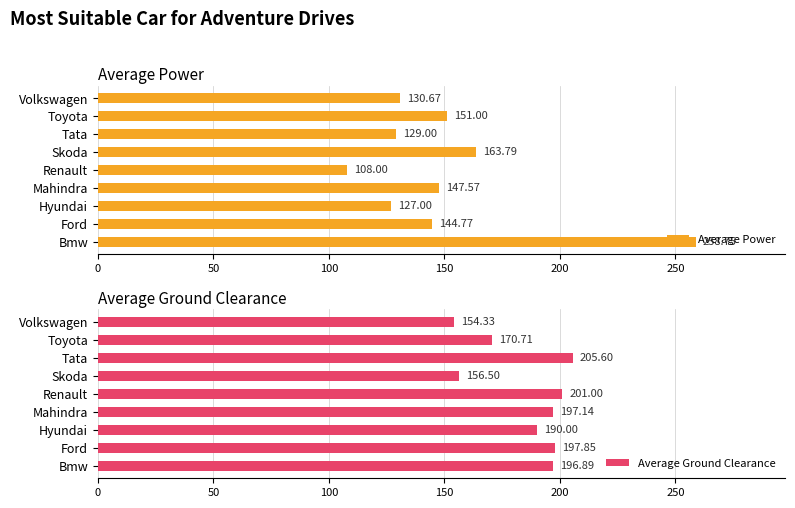

At which label does Average Ground Clearance reach its minimum?

Volkswagen